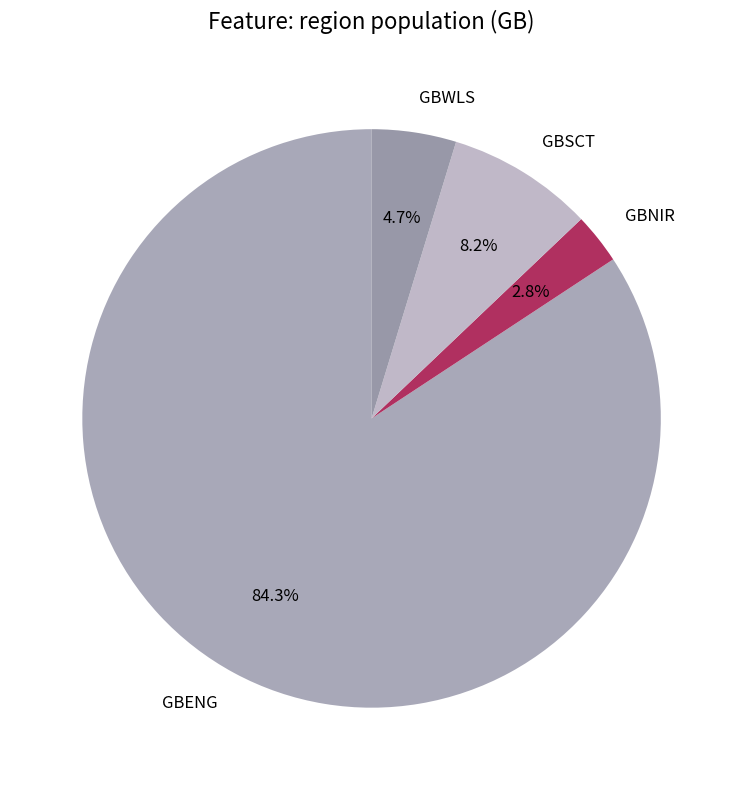

Which has a higher value, GBSCT or GBENG?

GBENG